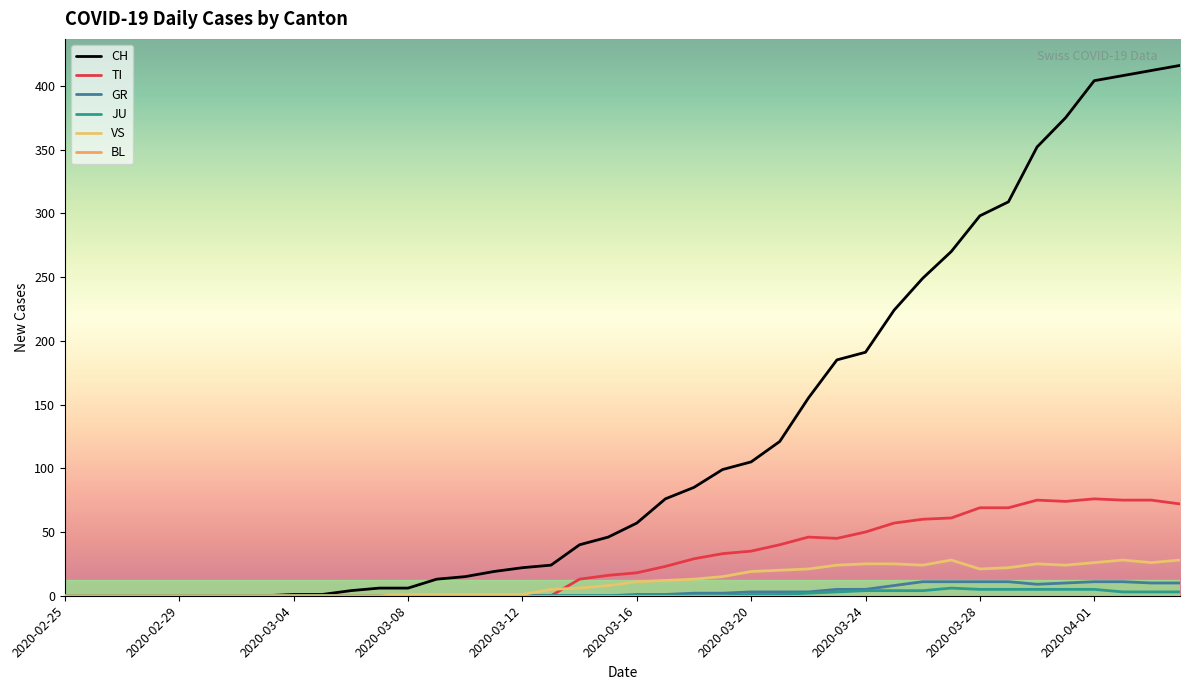

How many lines are shown in the chart?

6